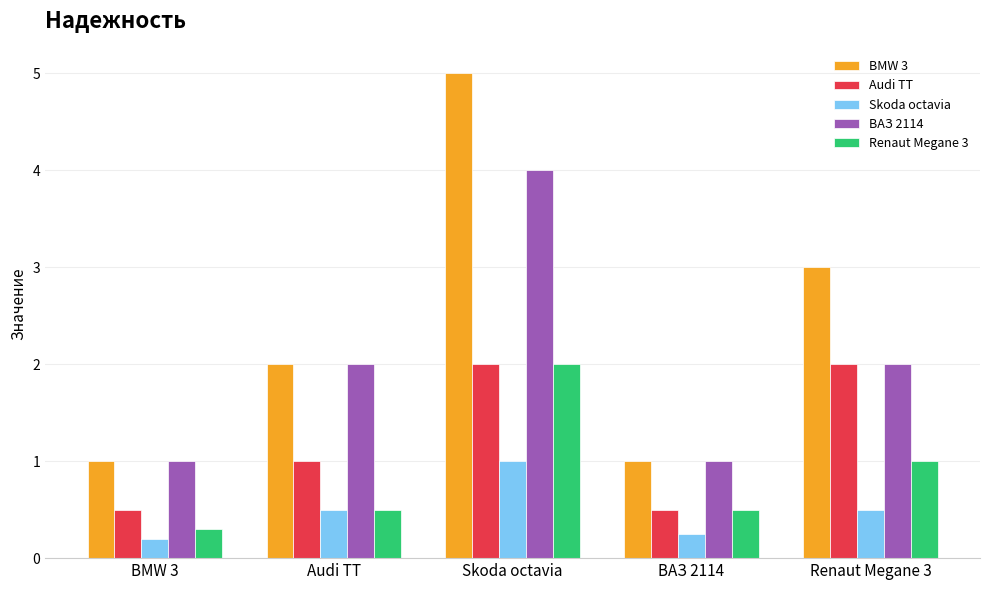

What is the difference between the maximum and minimum values in the BMW 3 series?

4.0